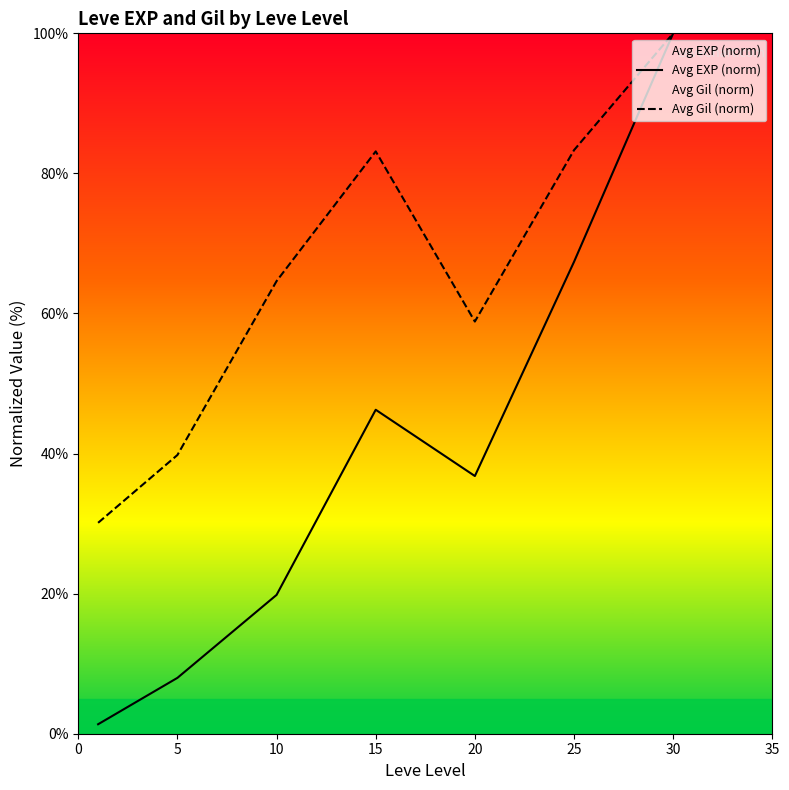

Which series has the largest total across all categories?

Avg Gil (norm)